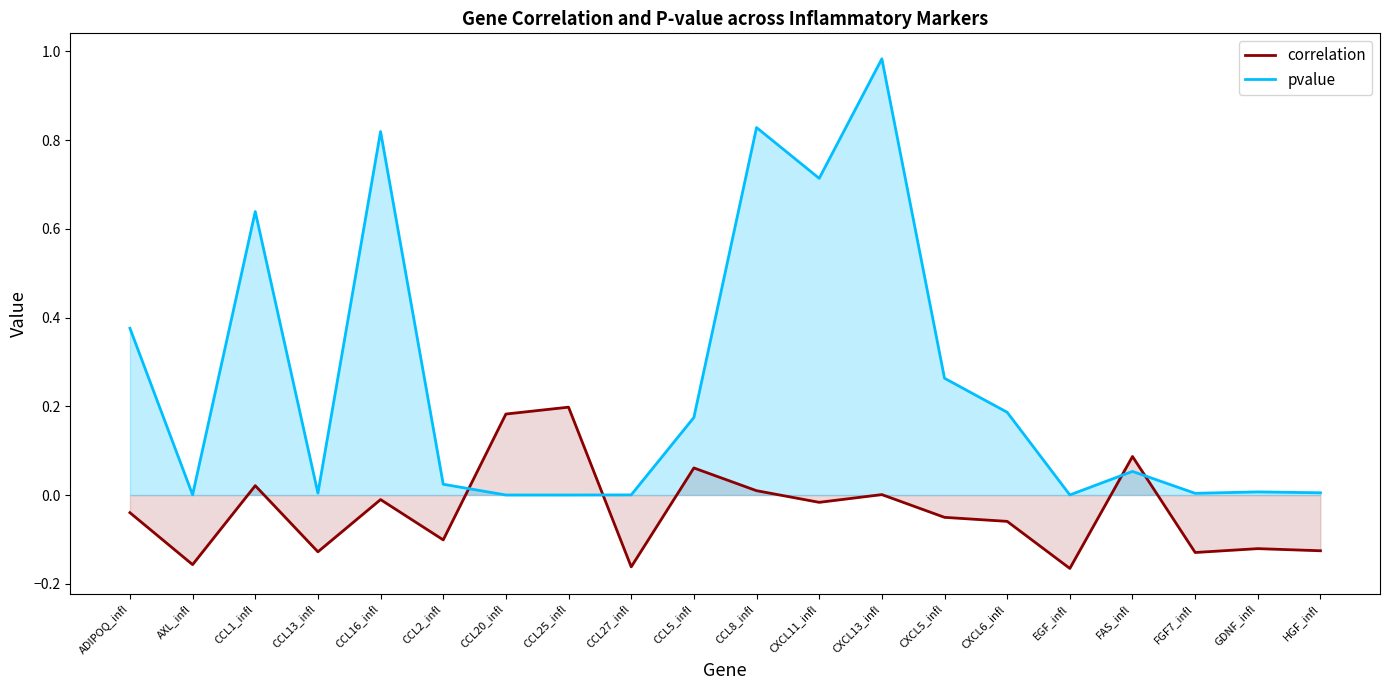

Which series has the largest total across all categories?

pvalue